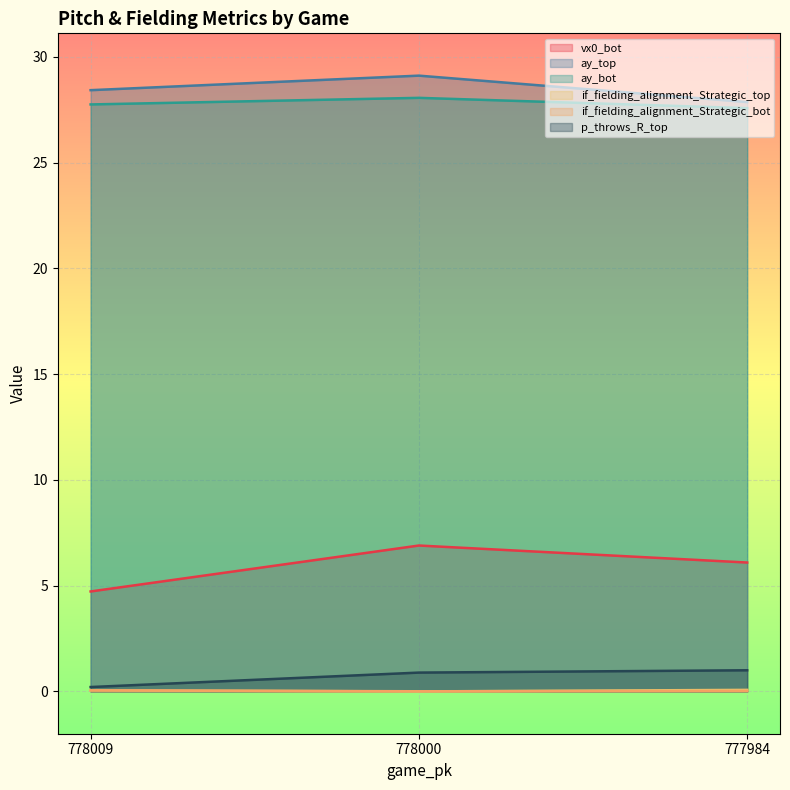

Which series has the largest range (max minus min)?

vx0_bot